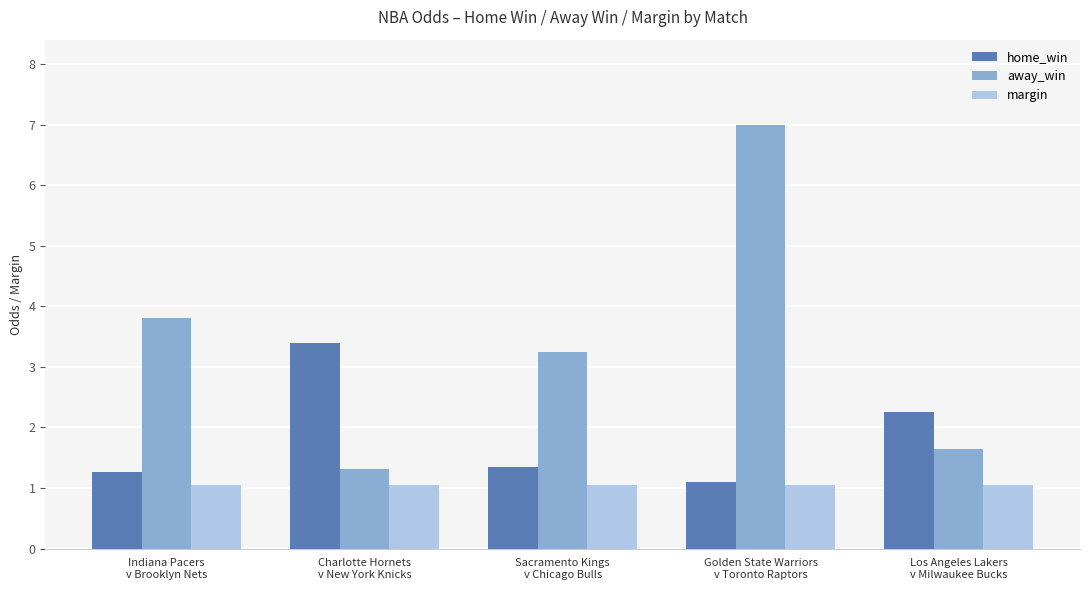

What is the total value across all series at Sacramento Kings
v Chicago Bulls?

5.6